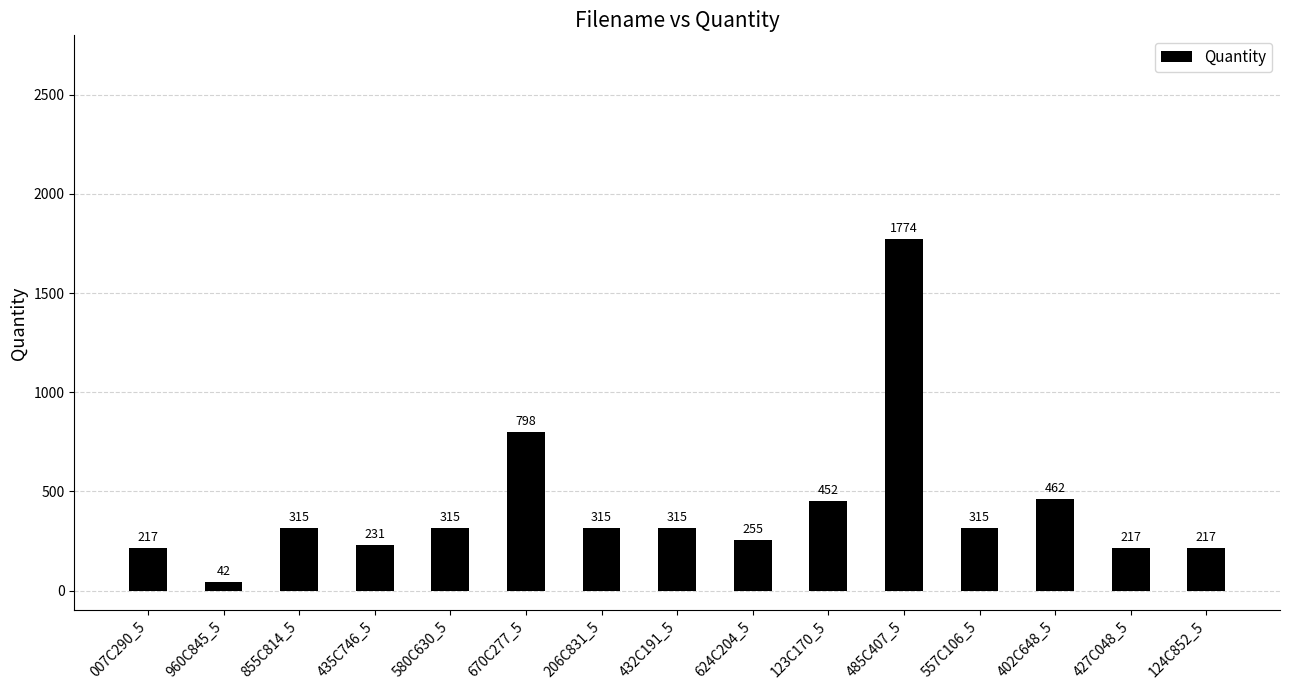

What is the difference between the maximum and minimum values?

1732